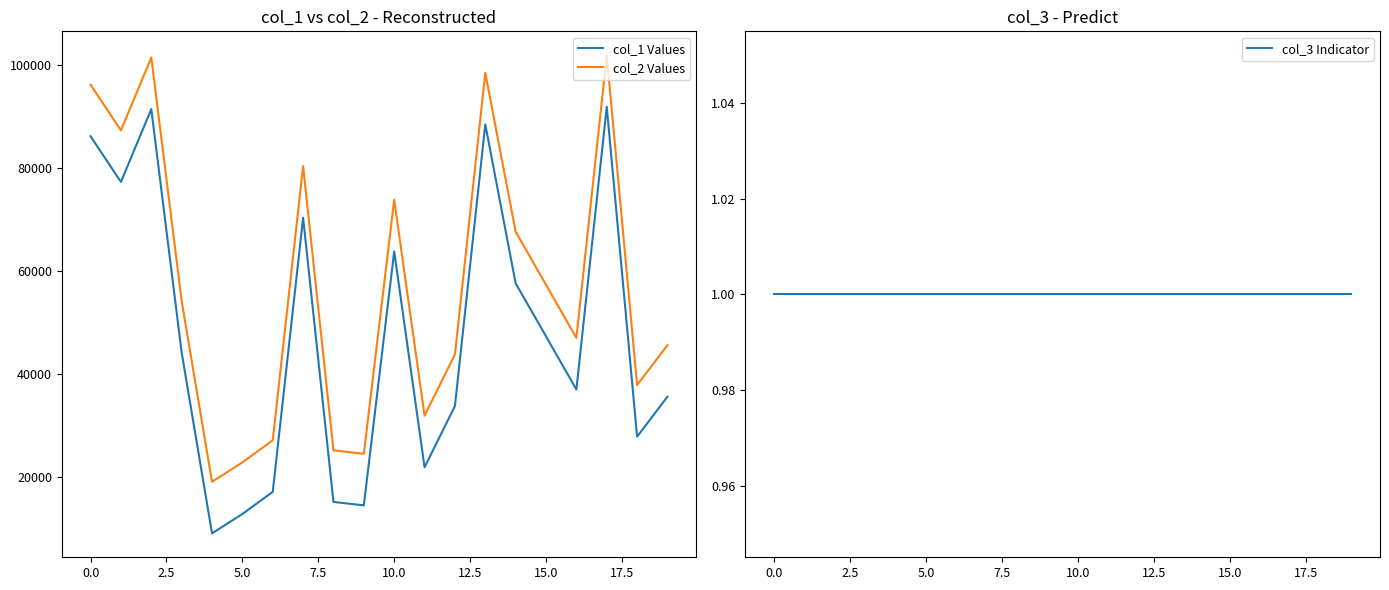

What is the label of the 20th point from the left?

19